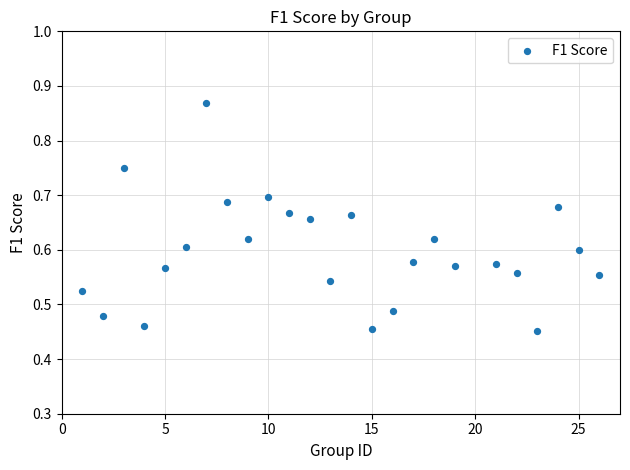

What is the range of X values (max minus min)?

25.0